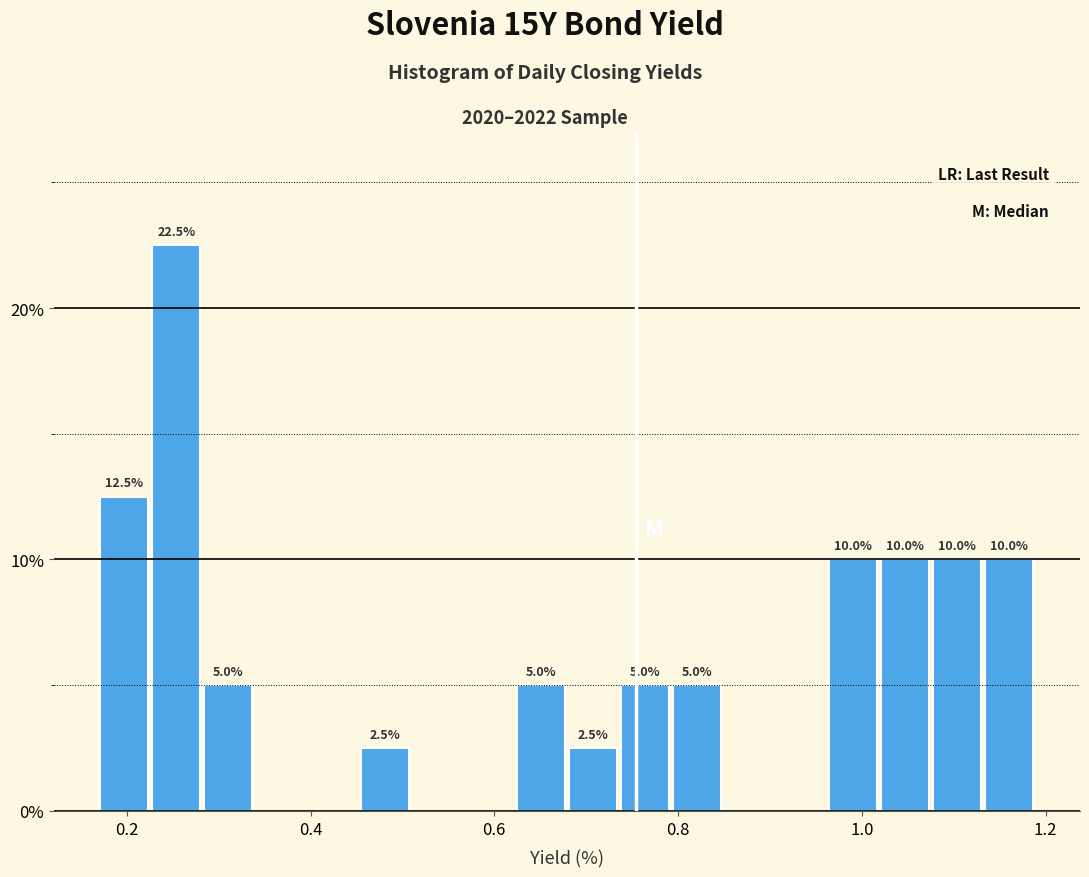

Around what value on the x-axis is the tallest bar? Give the approximate position of its centre, as read against the axis.

0.26